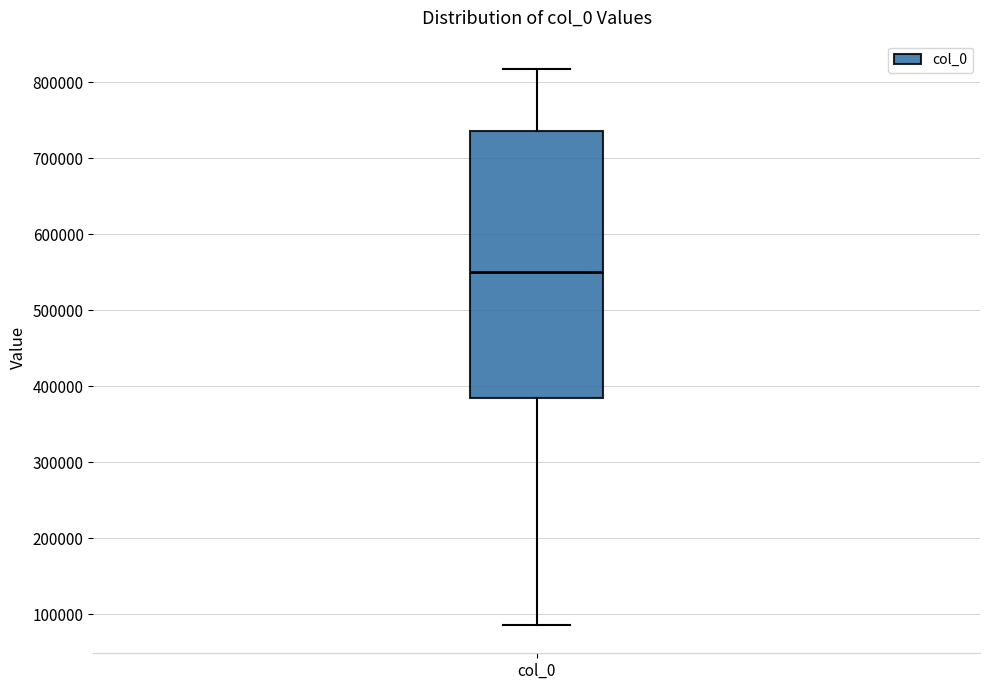

Transcribe this box plot: give where the median line is, the range the box spans, and where the two whiskers end, as read against the y-axis. The values are not printed on the chart, so give them approximately, as read against the axis.

median 550000, box 380000 to 740000, whiskers 90000 to 820000